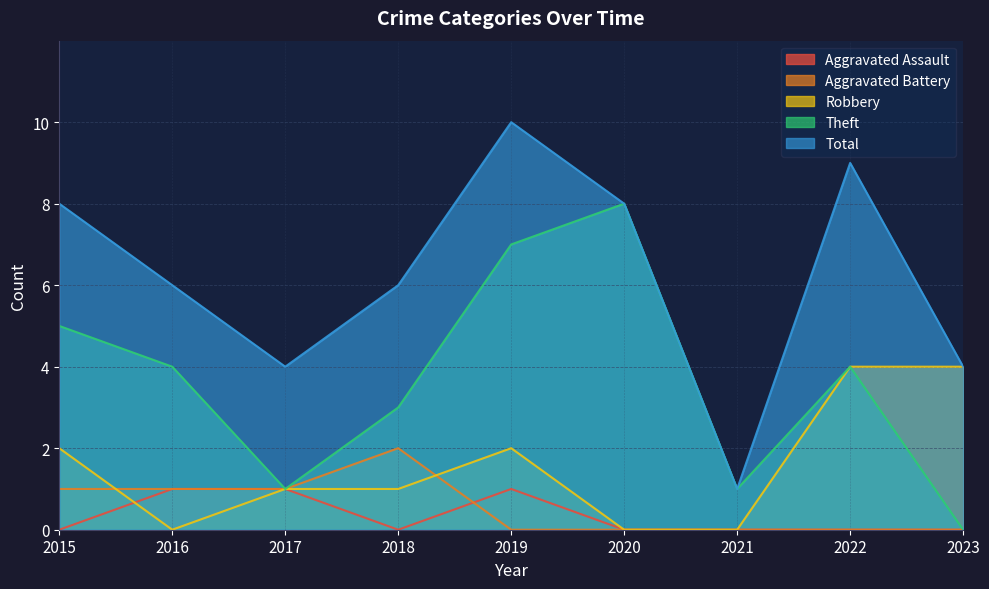

How many lines are shown in the chart?

5